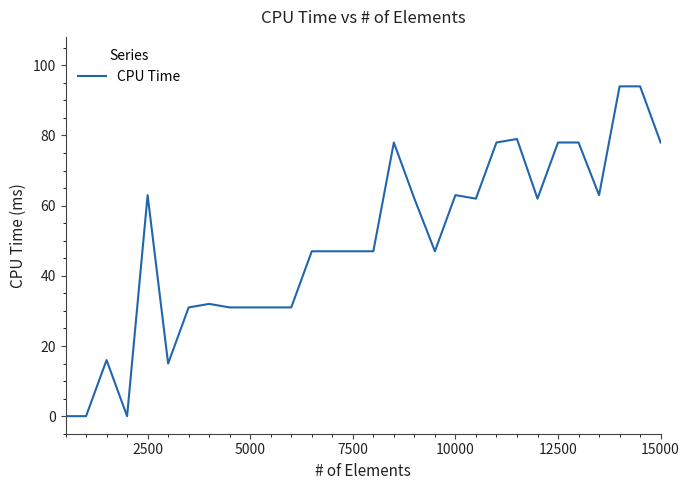

Does the chart have visible grid lines?

No